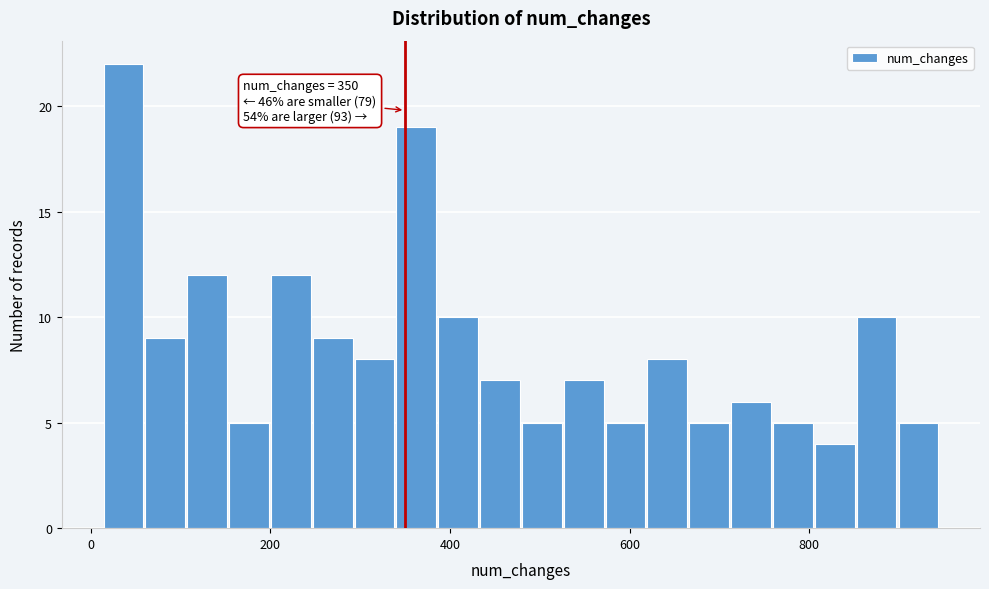

Read against the x-axis, roughly where is the centre of the tallest bar?

40